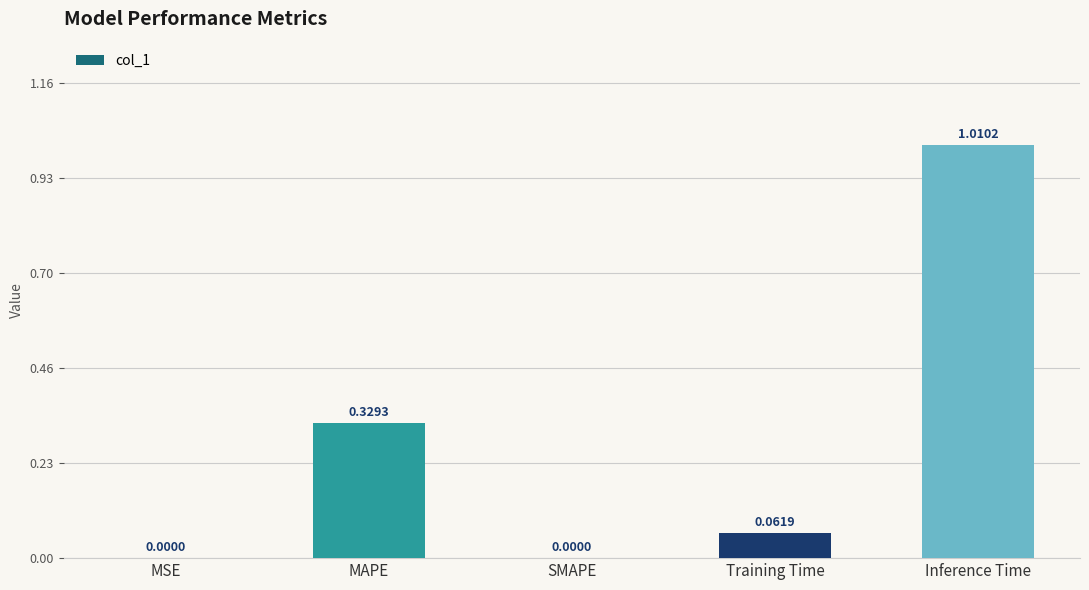

What is the change in value from Training Time to Inference Time?

+0.9